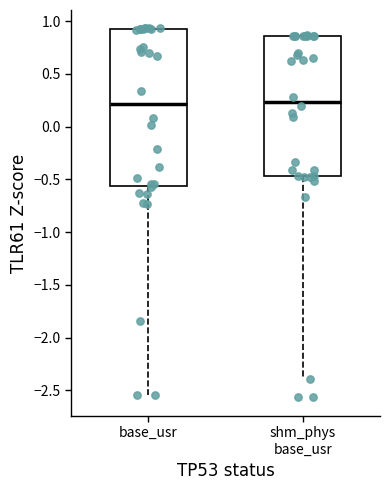

Reading left to right, transcribe this box plot: for each box, give where its median line is, the range the box spans, and where its two whiskers end, as read against the y-axis. The values are not printed on the chart, so give them approximately, as read against the axis.

base_usr: median 0.20, box -0.55 to 0.95, whiskers -2.55 to 0.95
shm_phys base_usr: median 0.25, box -0.45 to 0.85, whiskers -2.40 to 0.85